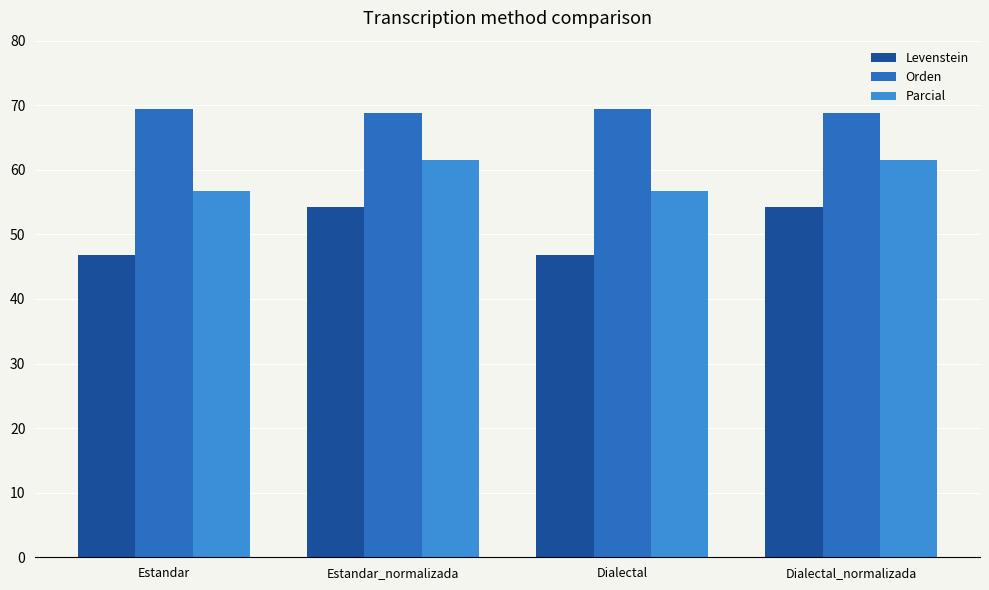

What is the highest value of the Levenstein series?

54.2